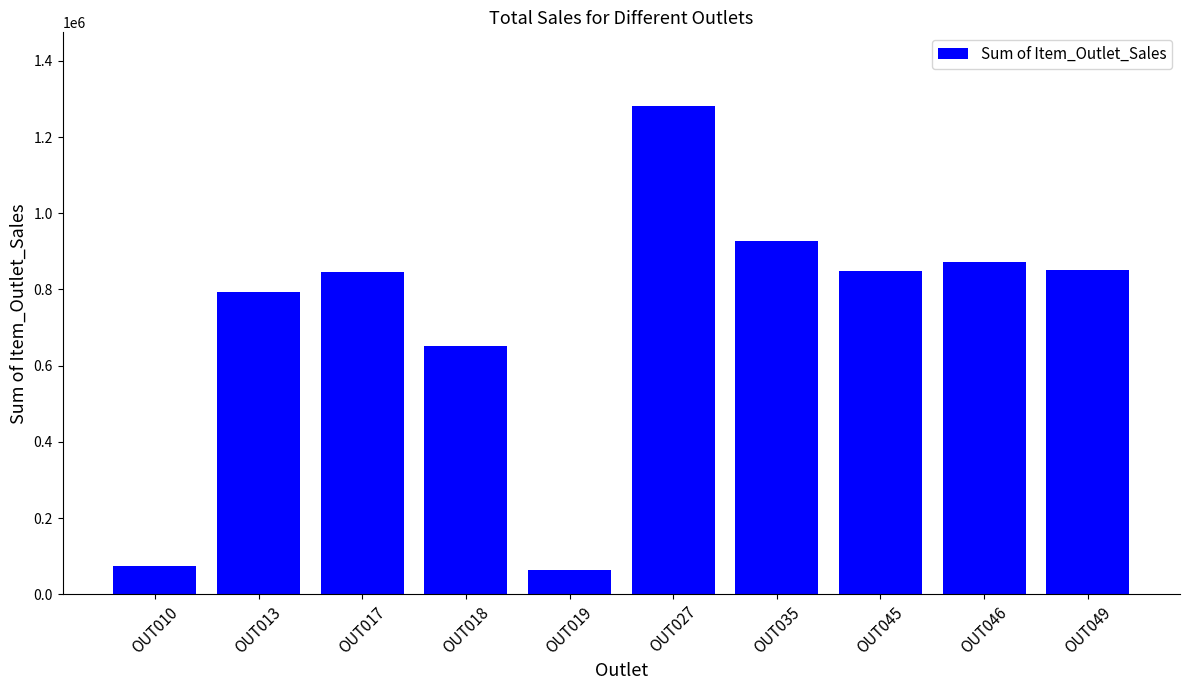

Which has a higher value, OUT027 or OUT017?

OUT027